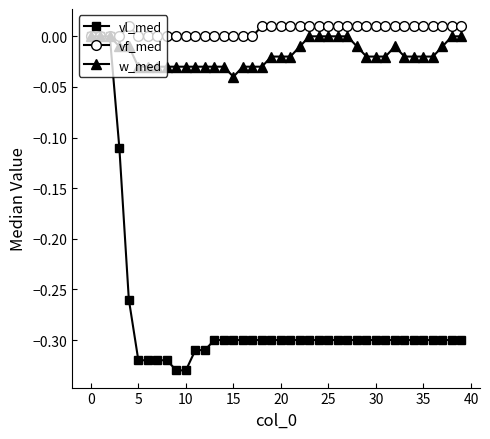

Count the w_med values in the range 0 to 1.

10